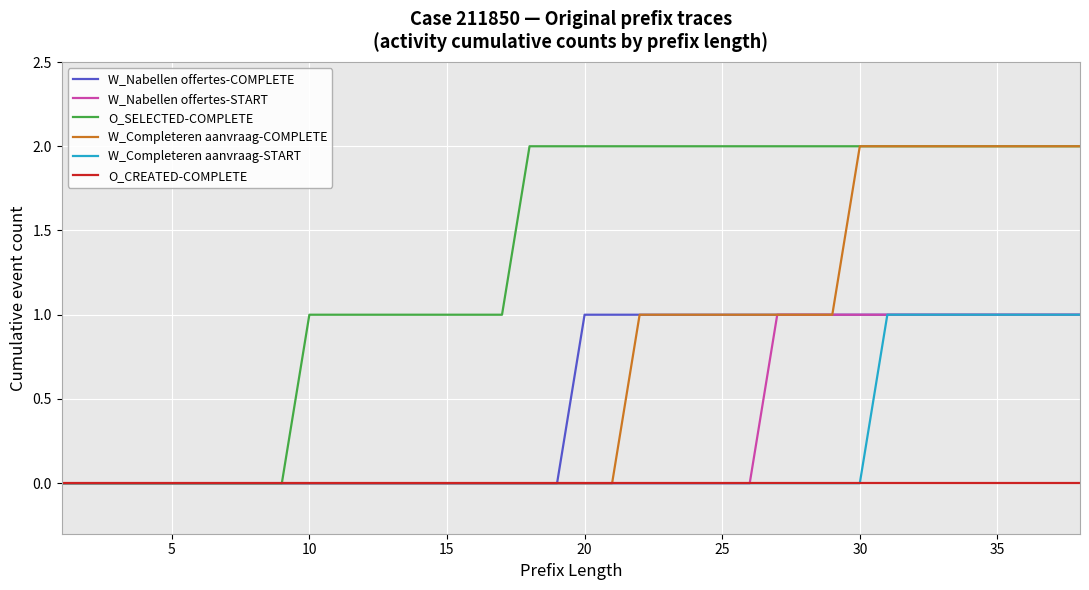

Which series has the largest total across all categories?

O_SELECTED-COMPLETE